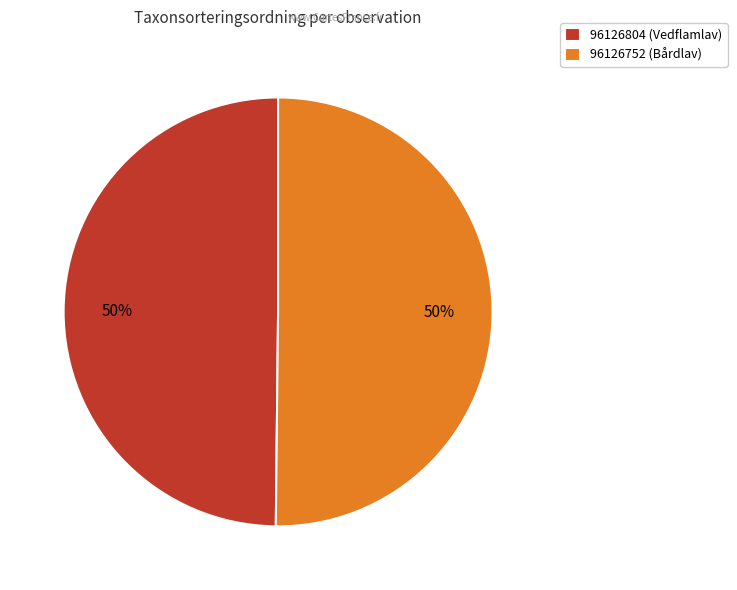

Approximately how many times larger is the value at 96126752 (Bårdlav) compared to 96126804 (Vedflamlav)?

1.0